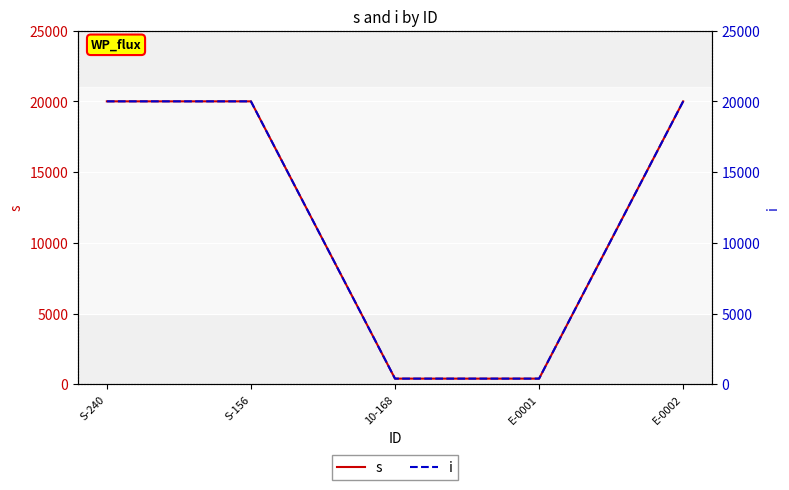

What is the value of the i point at the 1st from the left?

20000